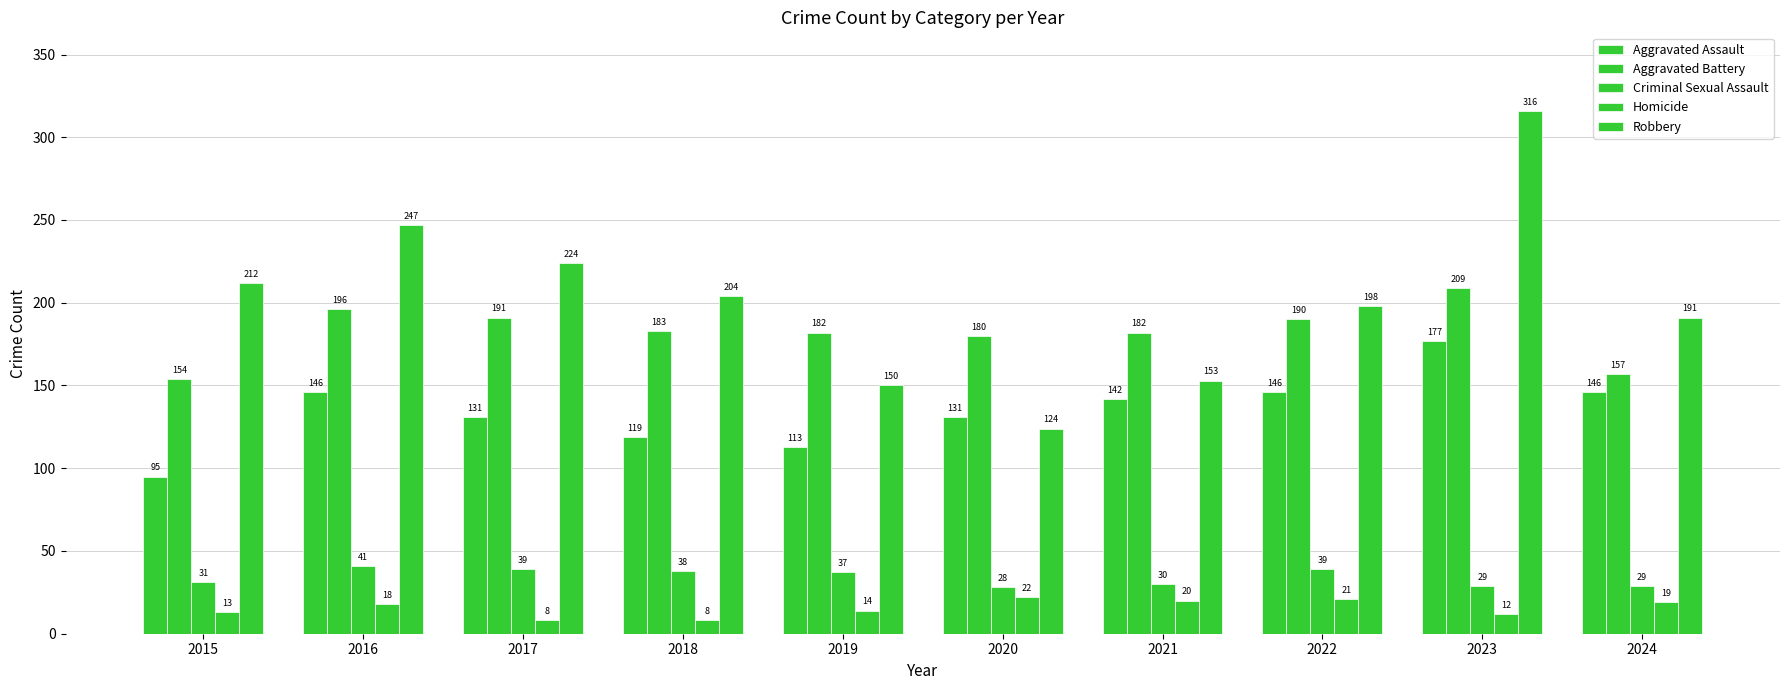

Count the number of categories in the chart.

10